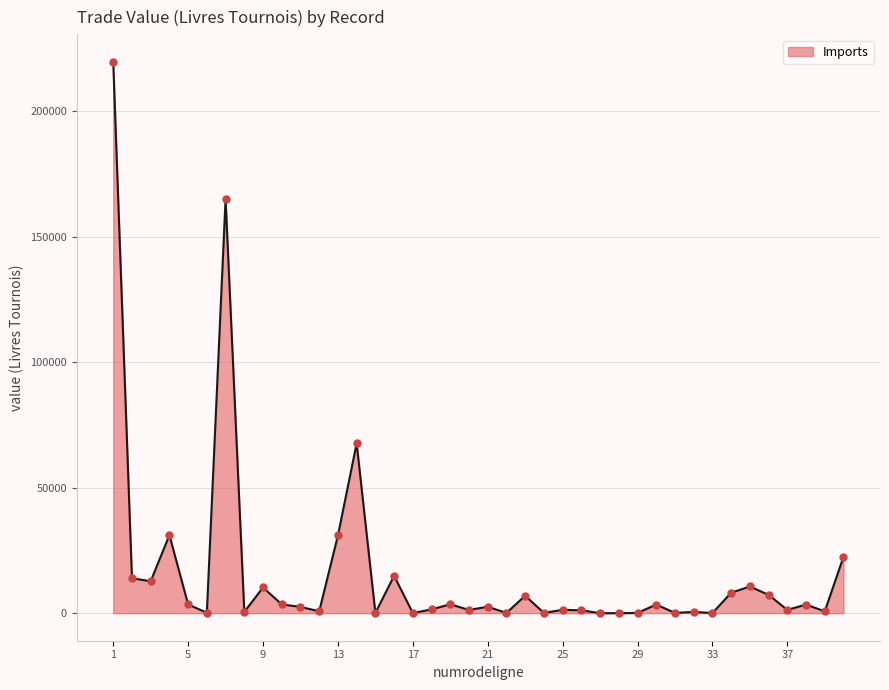

What is the maximum value shown in the chart?

219630.0